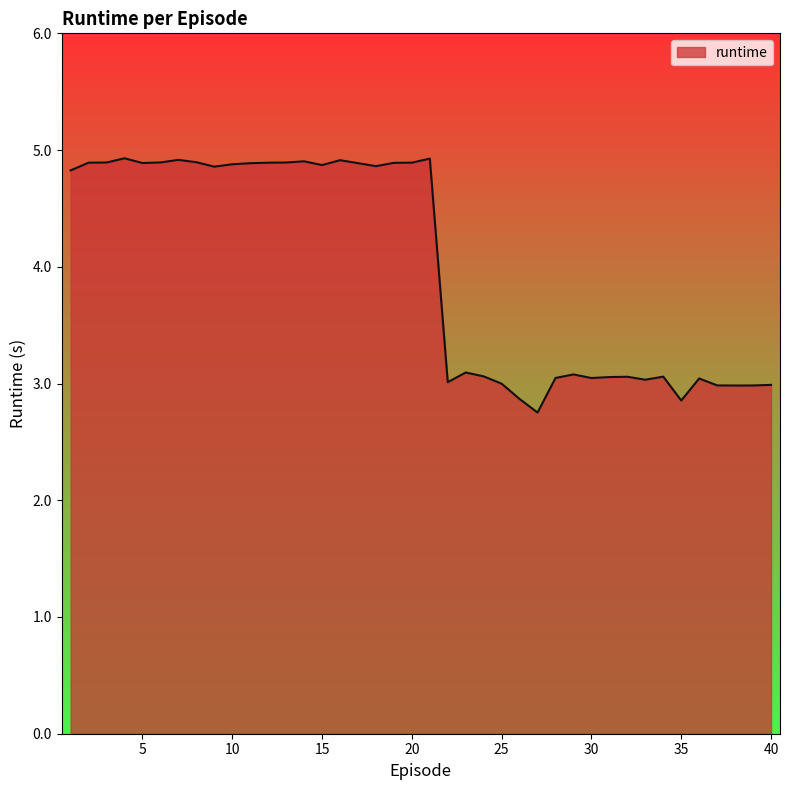

What is the maximum value shown in the chart?

4.9